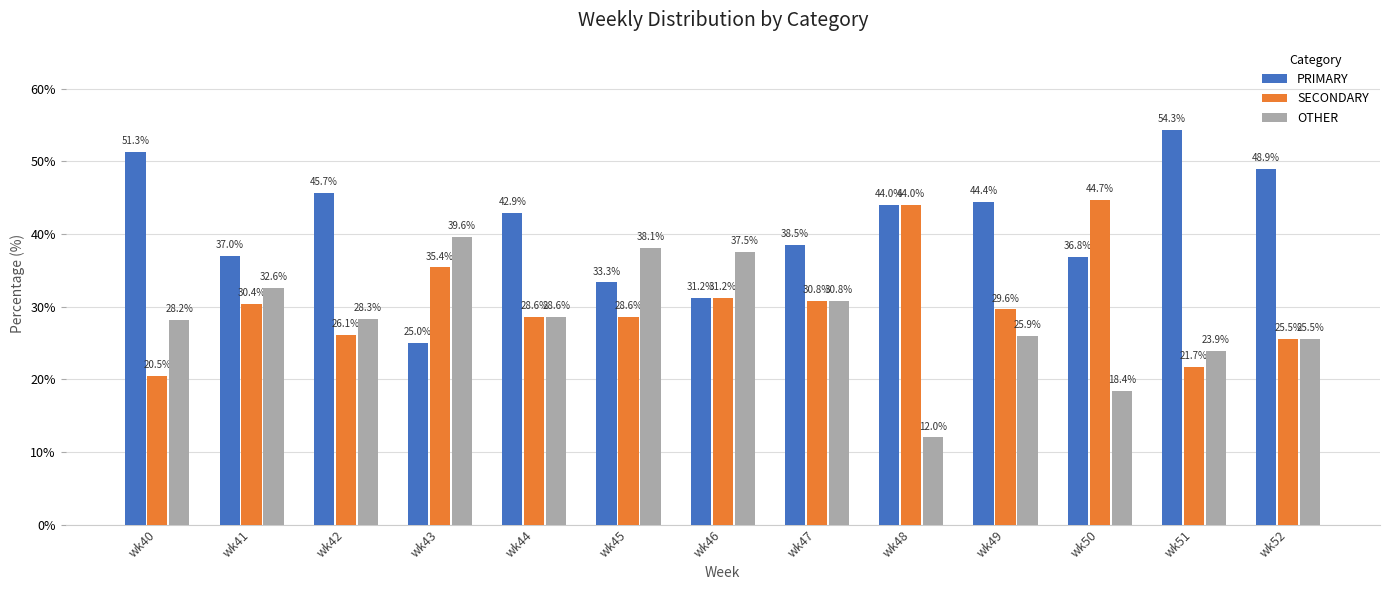

Is it true that OTHER equals 20.4 at wk46?

False